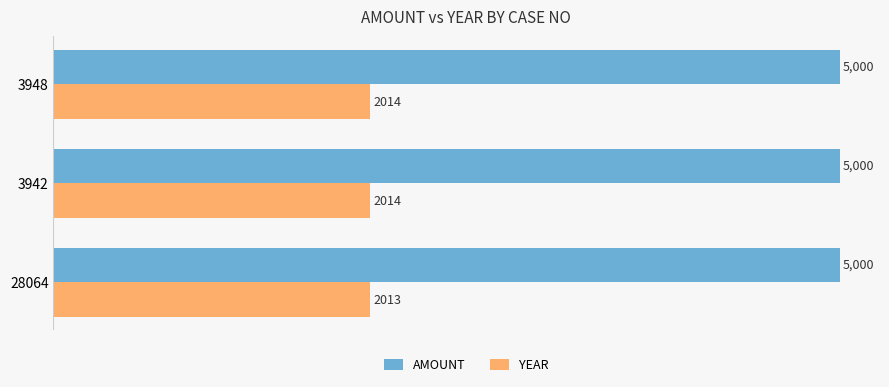

What is the average value of the AMOUNT series?

5000